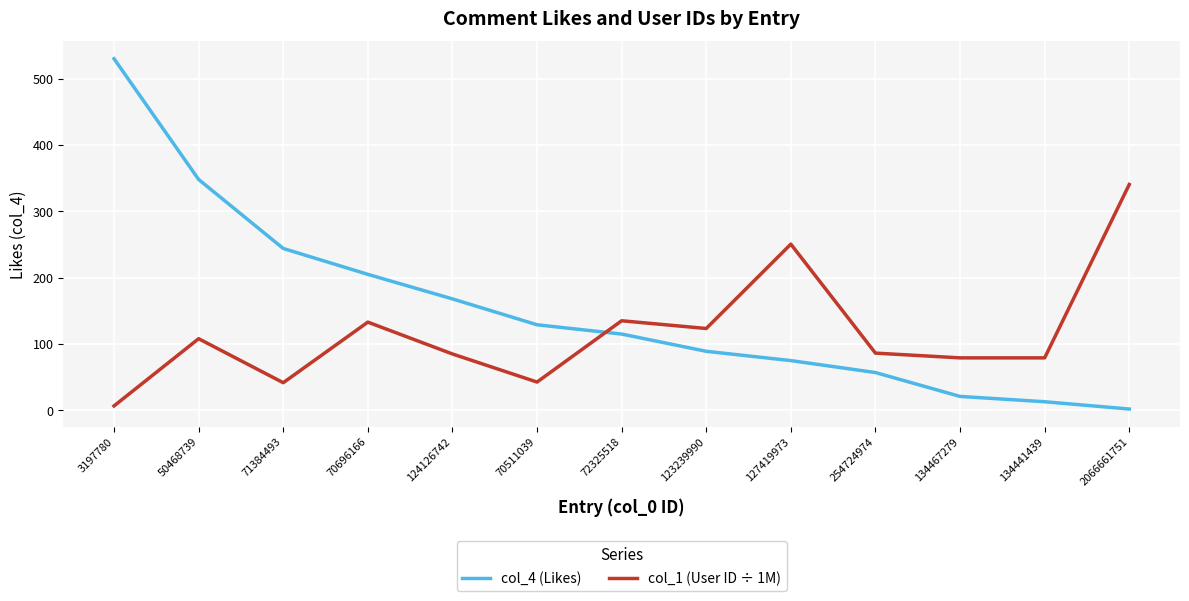

What position from the right is 124126742?

9